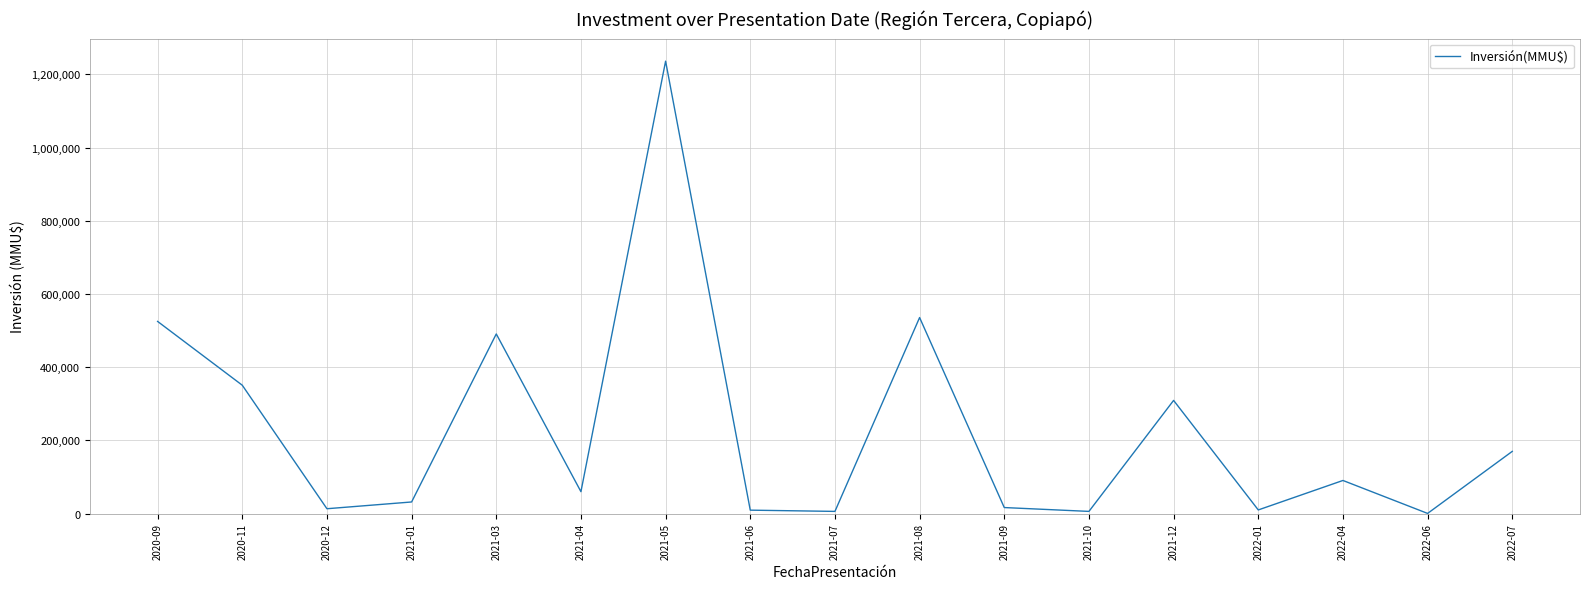

True or false: the data has more than 0 interior local peaks.

True